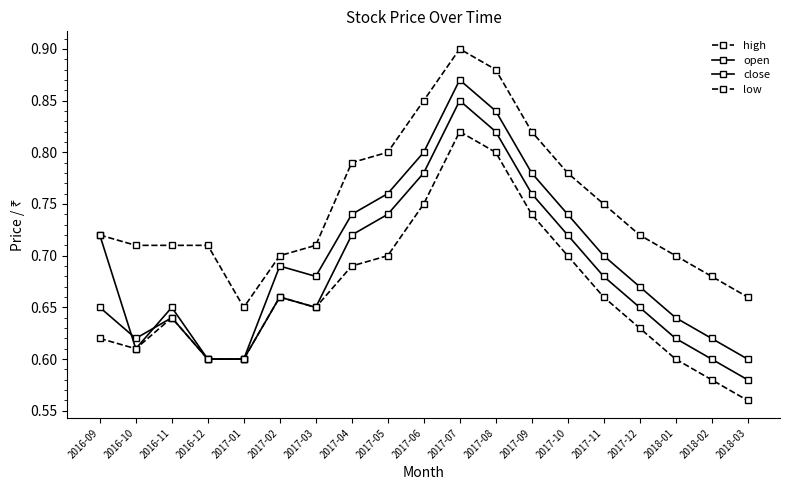

How many distinct data groups are displayed?

4